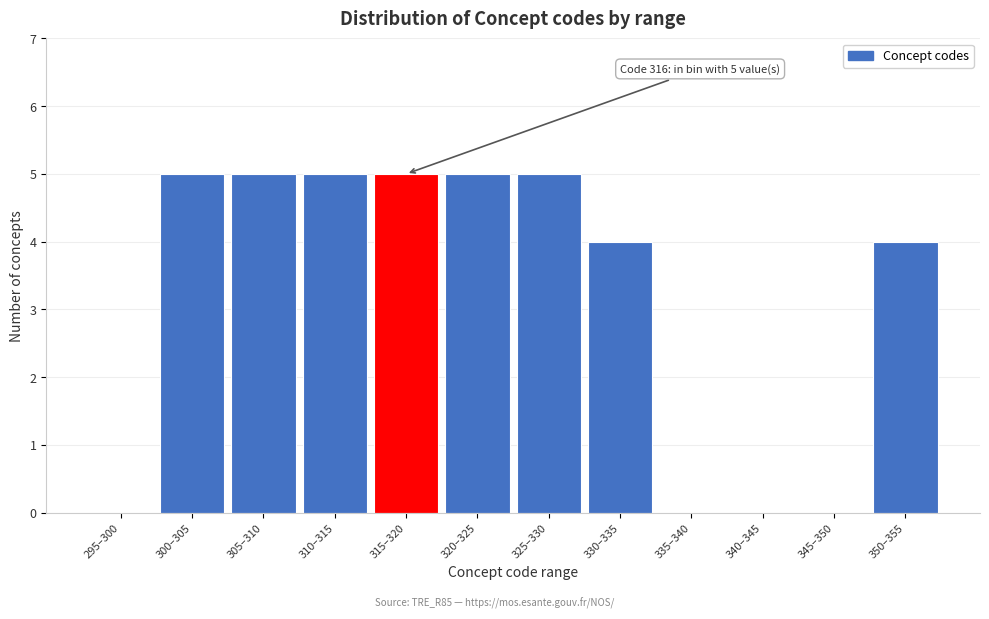

Reading left to right, list all the values displayed in this chart.

295–300=0	300–305=5	305–310=5	310–315=5	315–320=5	320–325=5	325–330=5	330–335=4	335–340=0	340–345=0	345–350=0	350–355=4